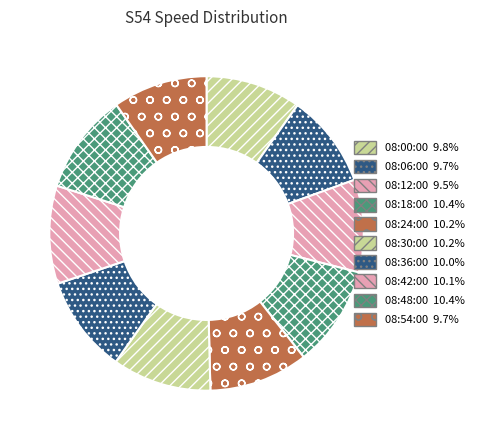

Does any single category account for the majority?

No